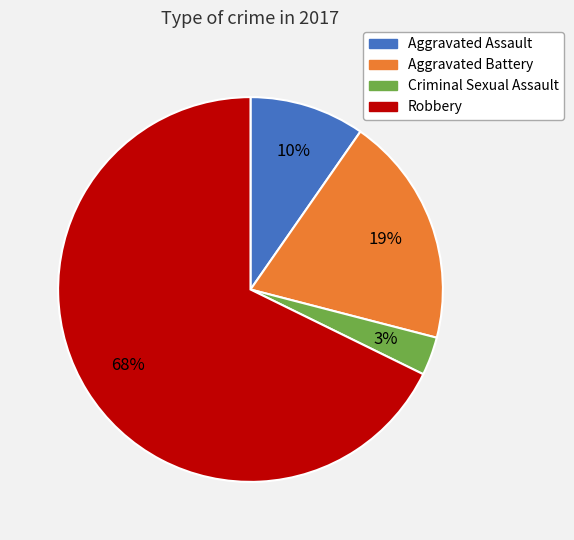

Does Criminal Sexual Assault account for over 50% of the chart?

No